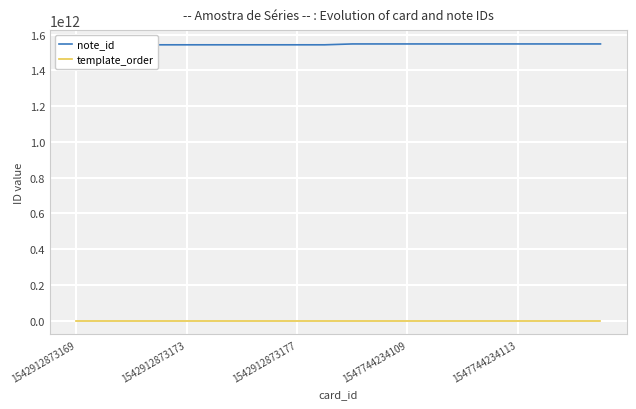

True or false: note_id has more than 0 points higher than both neighbors.

False